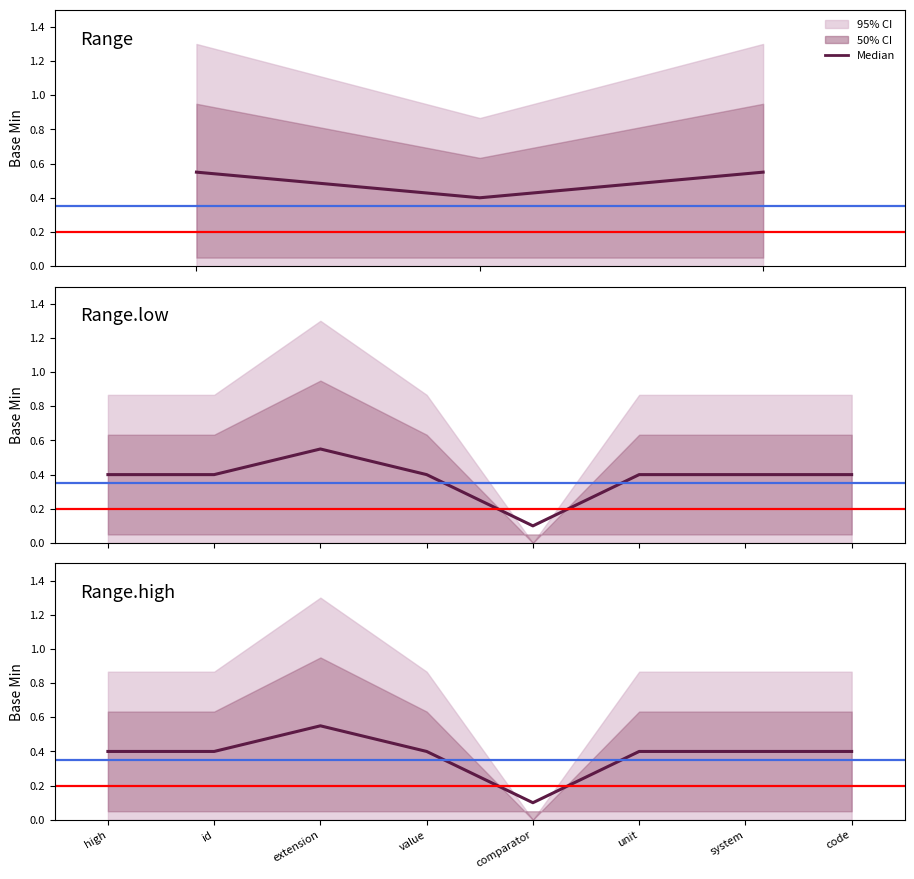

Which category has the lowest value across all series?

comparator